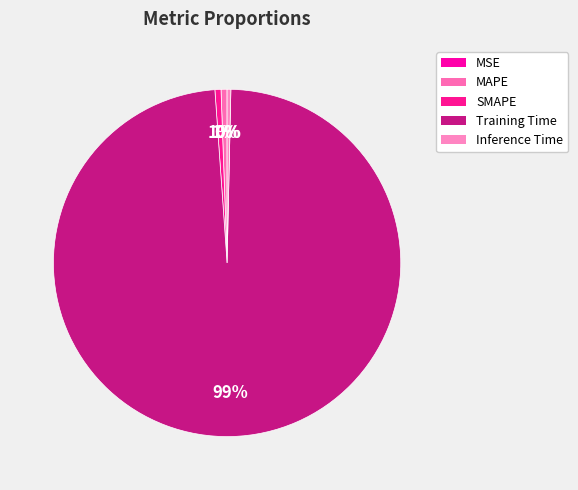

How many slices are in this pie chart?

5